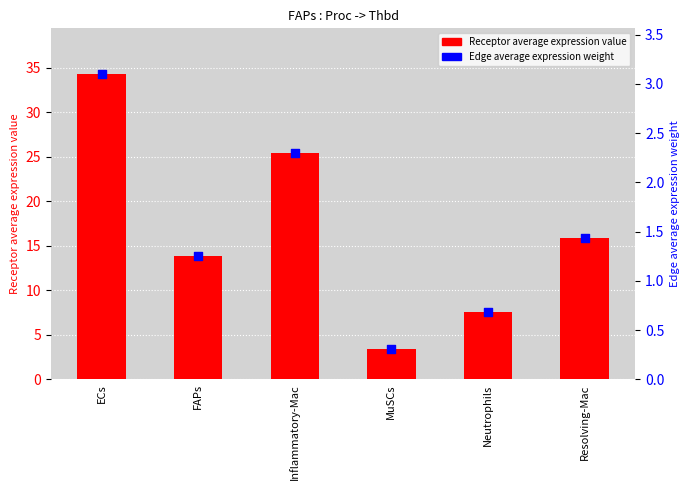

Which series has the largest total across all categories?

Receptor average expression value